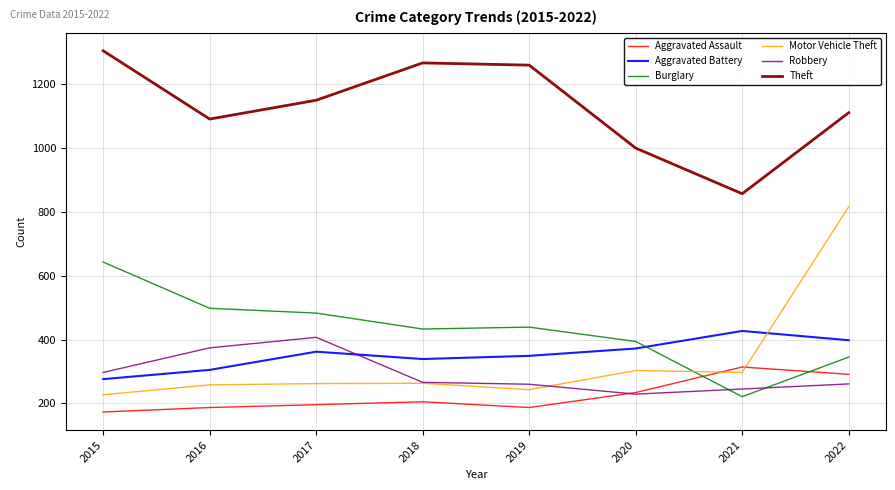

What is the minimum value shown in the chart?

173